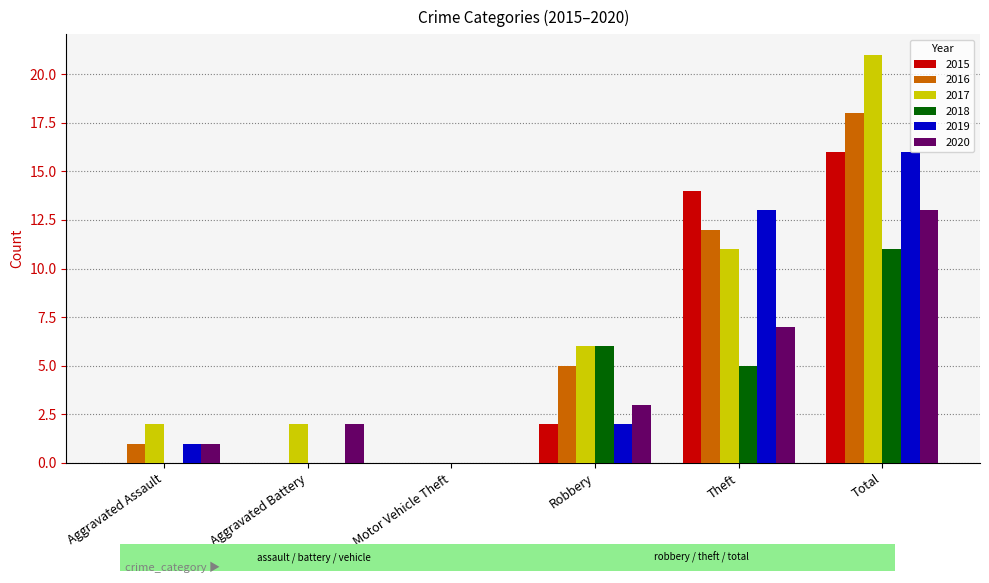

The value of 2016 at Motor Vehicle Theft is 0. True or false?

True